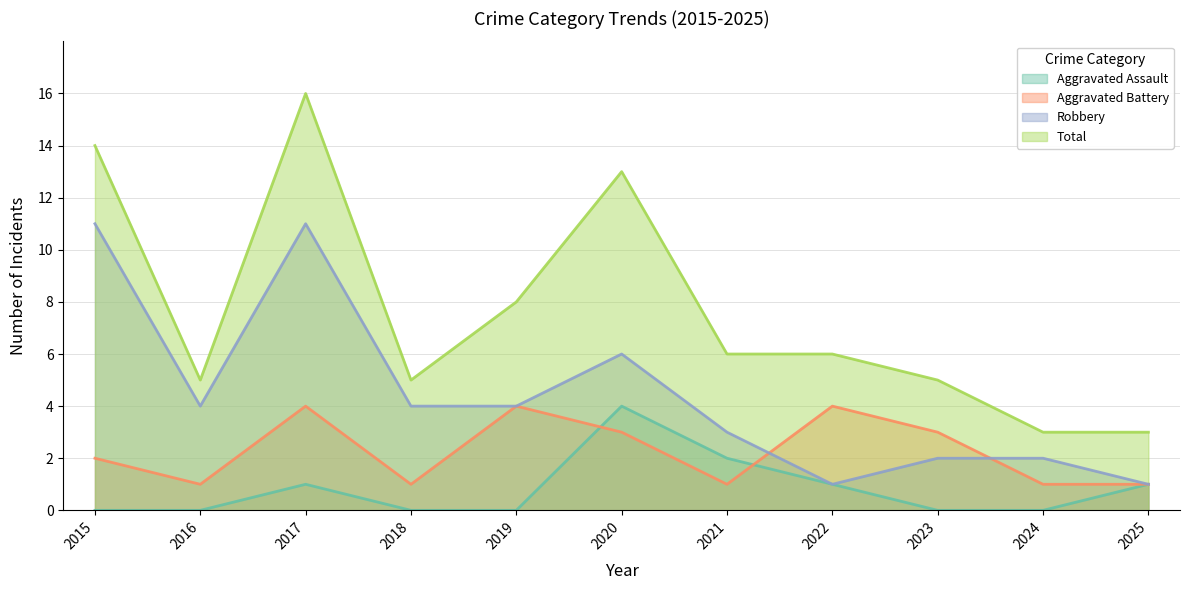

How many data points in Total are above 6?

4